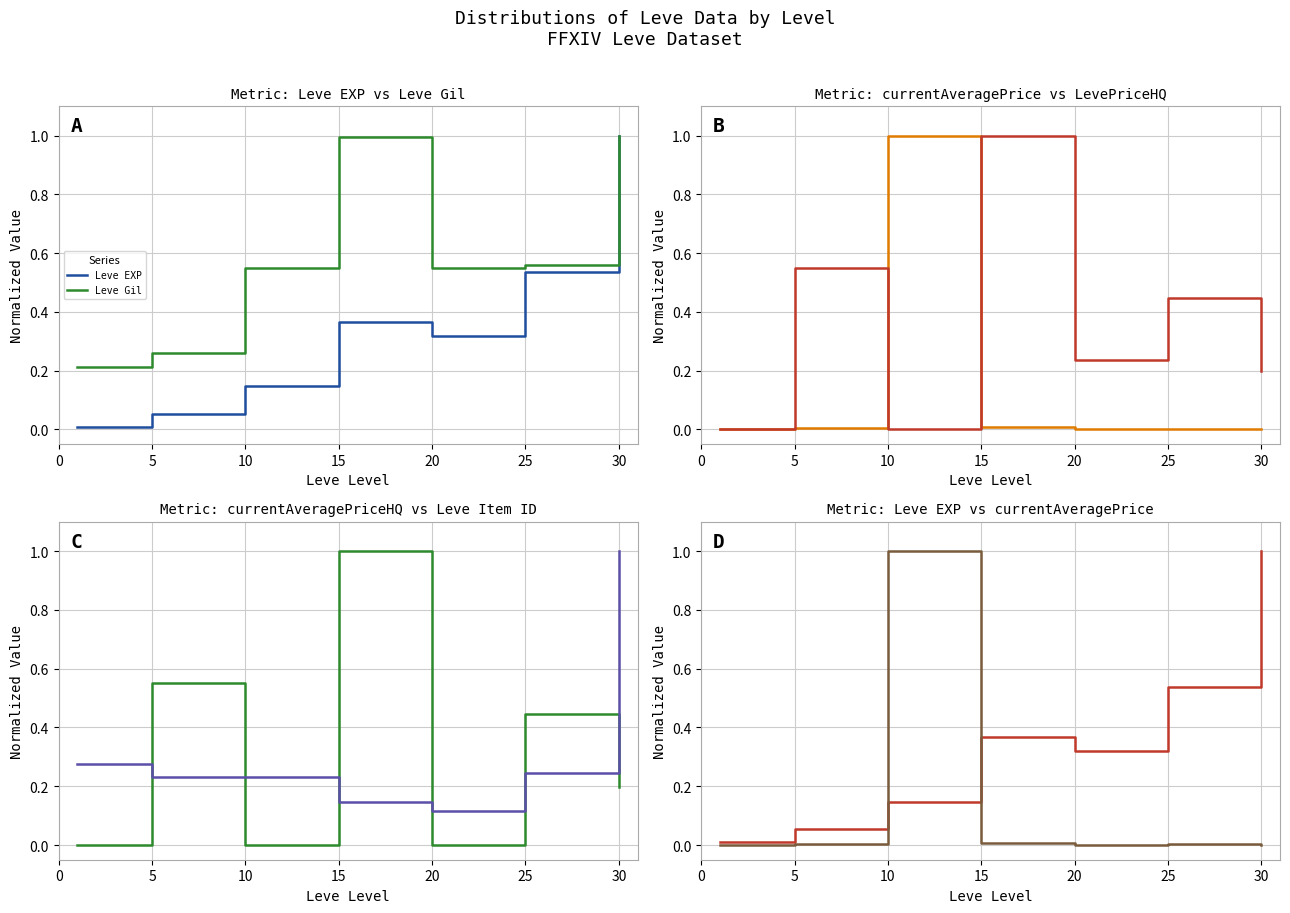

How many distinct data groups are displayed?

6